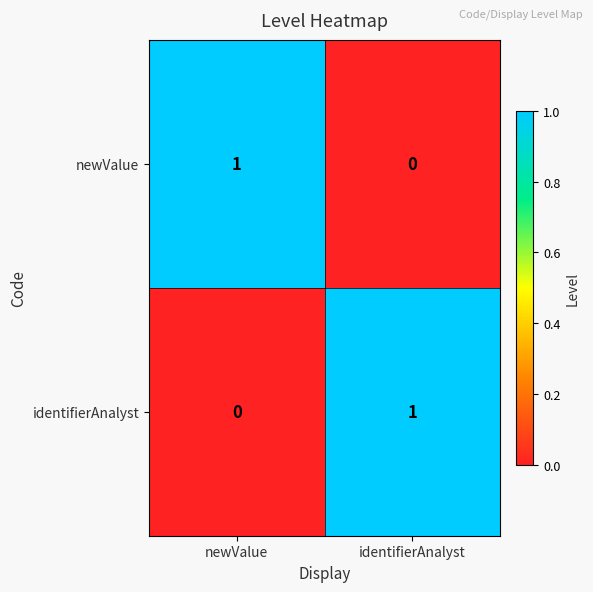

How many positive values does the identifierAnalyst series have?

1